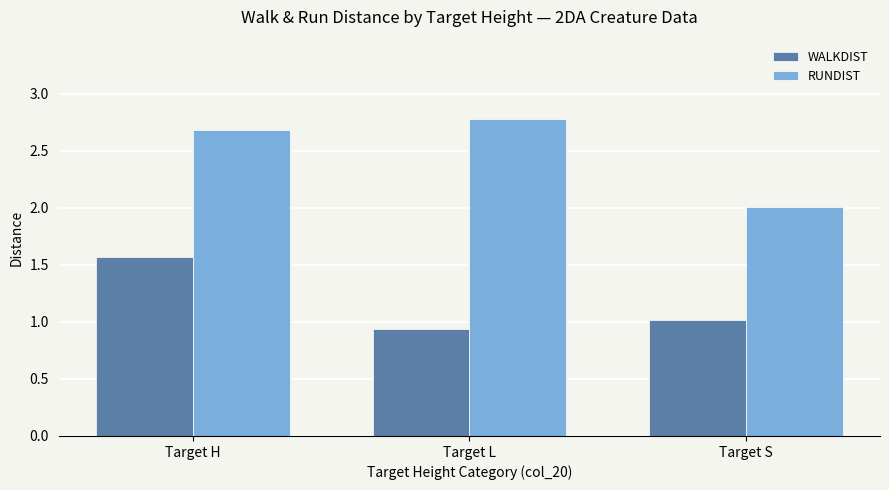

How many values in the WALKDIST series exceed 1?

2